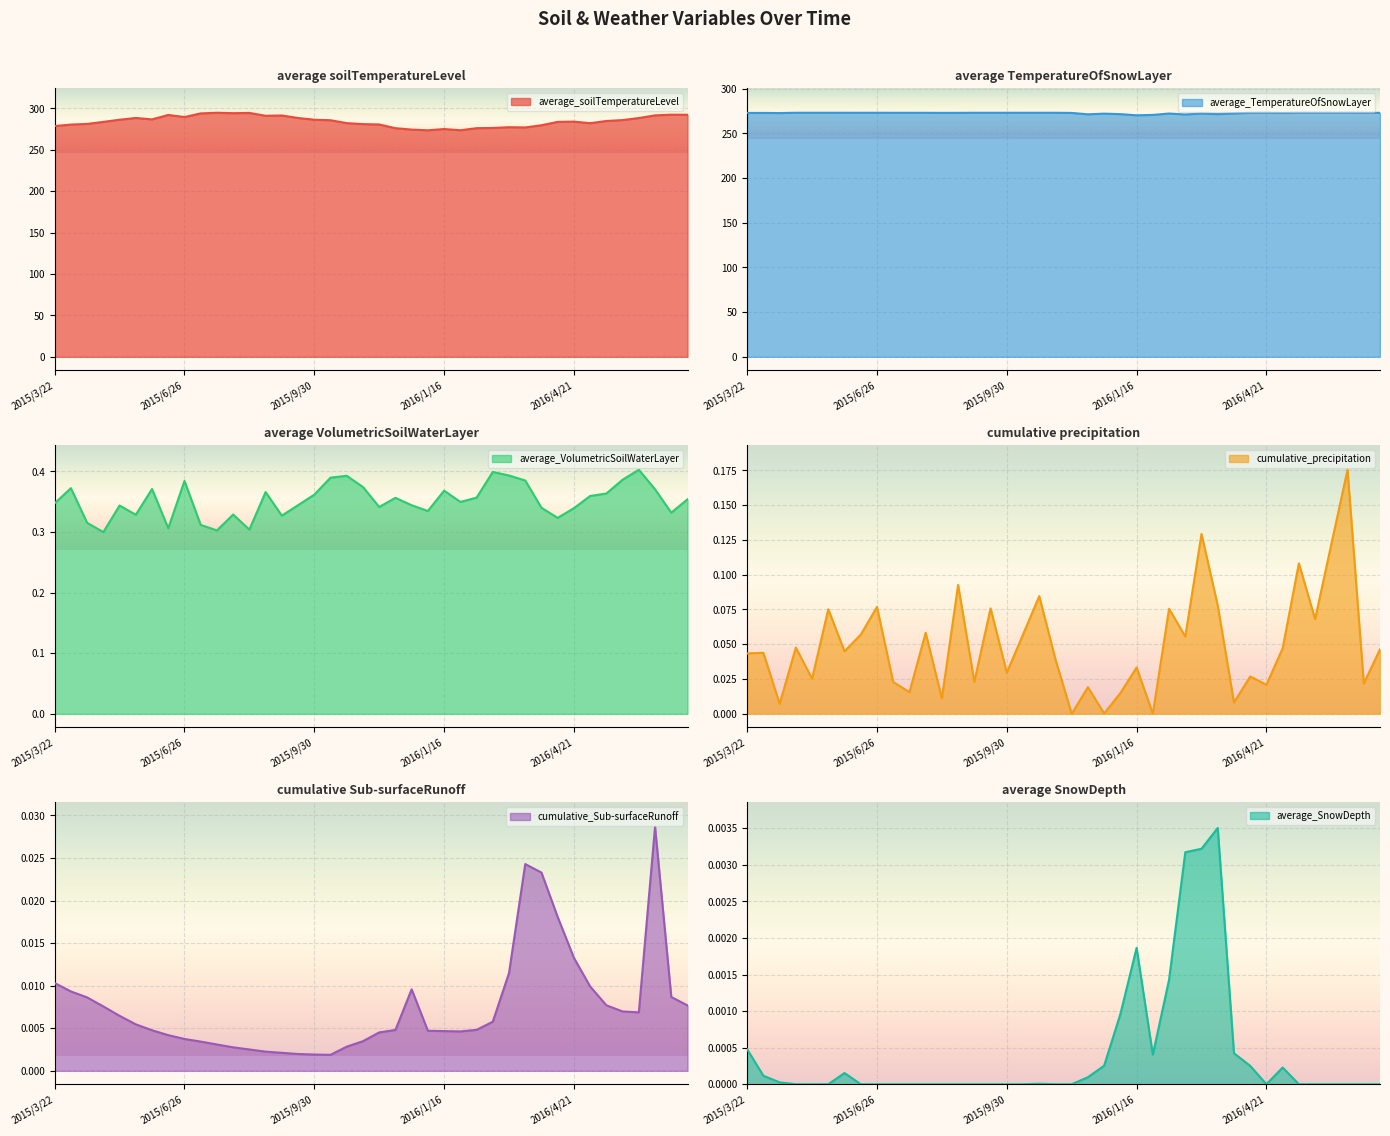

True or false: average_SnowDepth has a value of 0.0 at 2016/4/21.

True